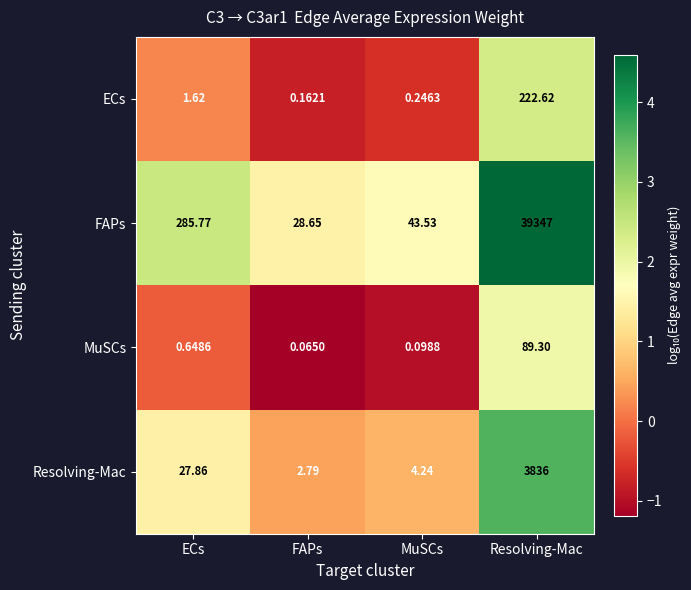

Where is Resolving-Mac nearest to the value 1919?

ECs